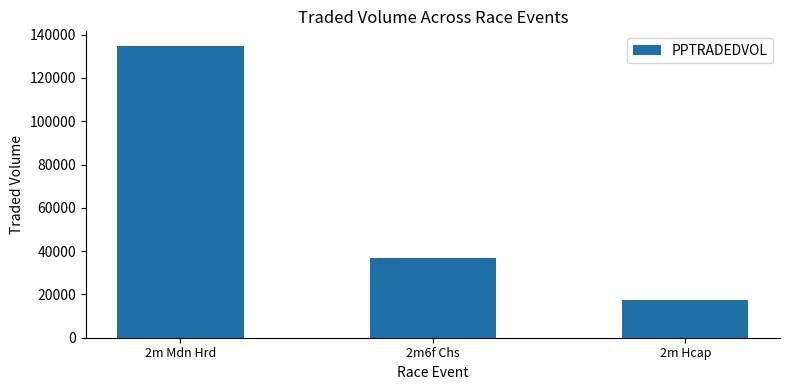

Count the number of data series in this chart.

1